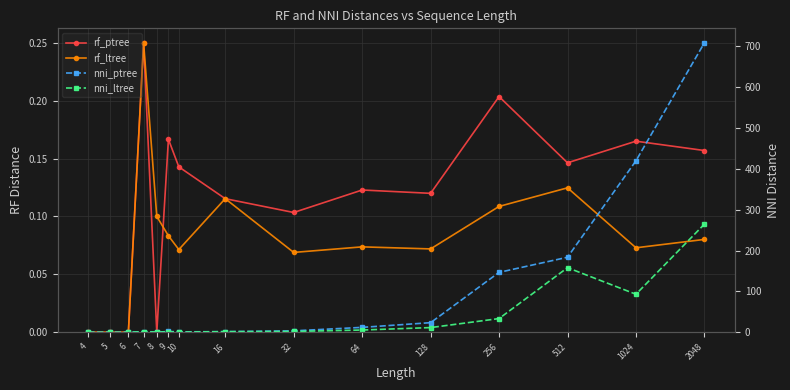

List the series in order of their peak value, highest first.

nni_ptree, nni_ltree, rf_ptree, rf_ltree